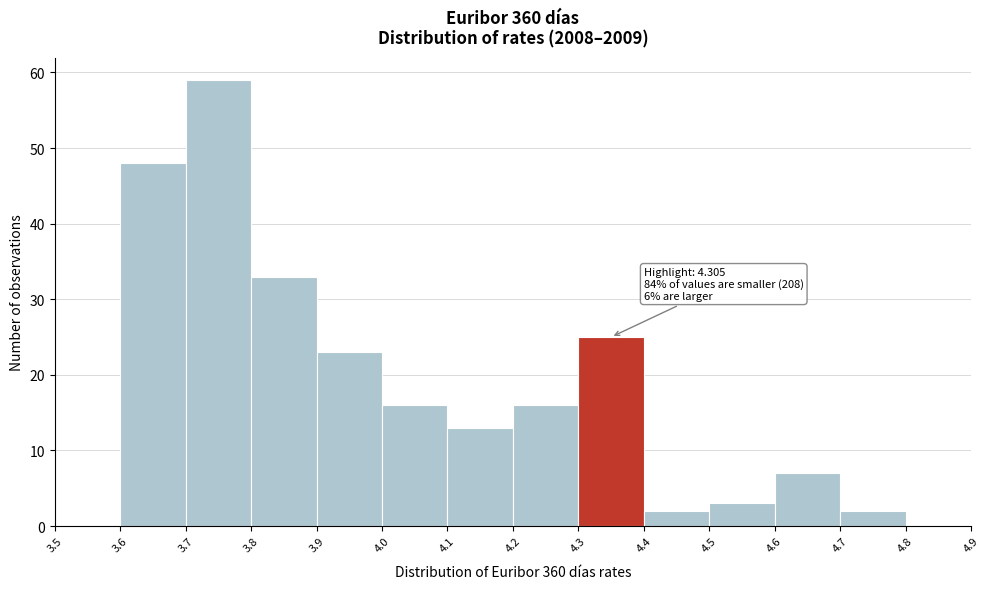

Which range on the x-axis has the tallest bar?

3.7 to 3.8